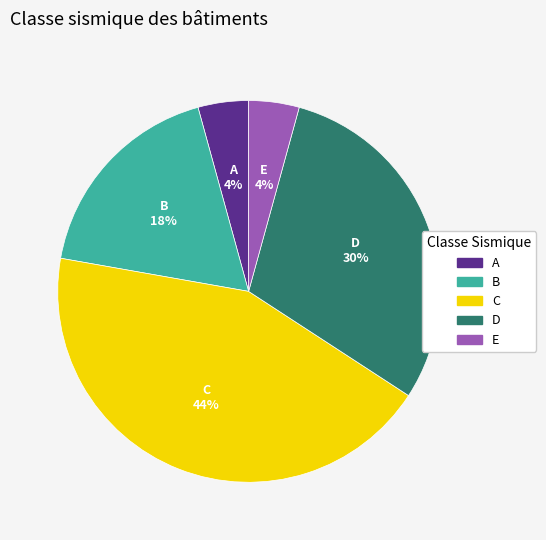

Is C the majority of the pie?

No